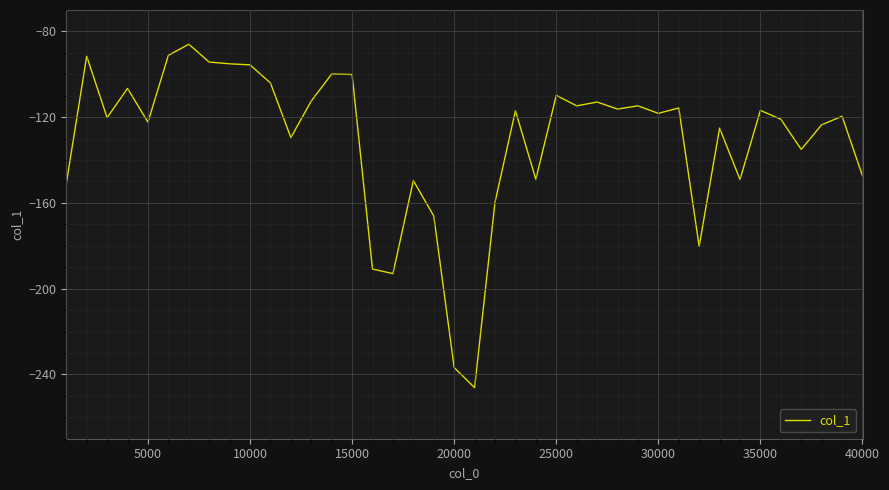

How many values are below -118?

21